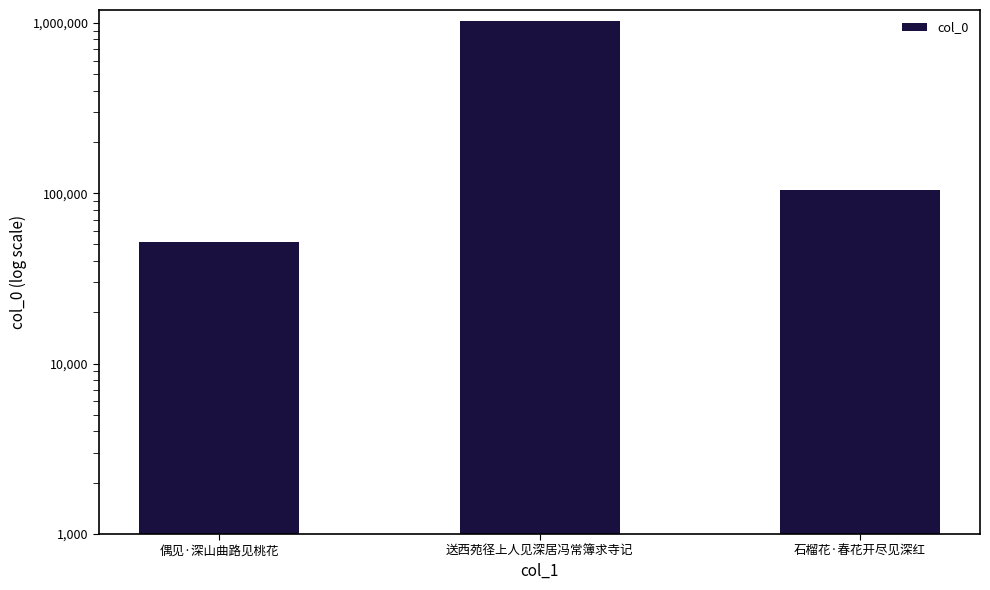

The value at 偶见·深山曲路见桃花 is 21115. True or false?

False